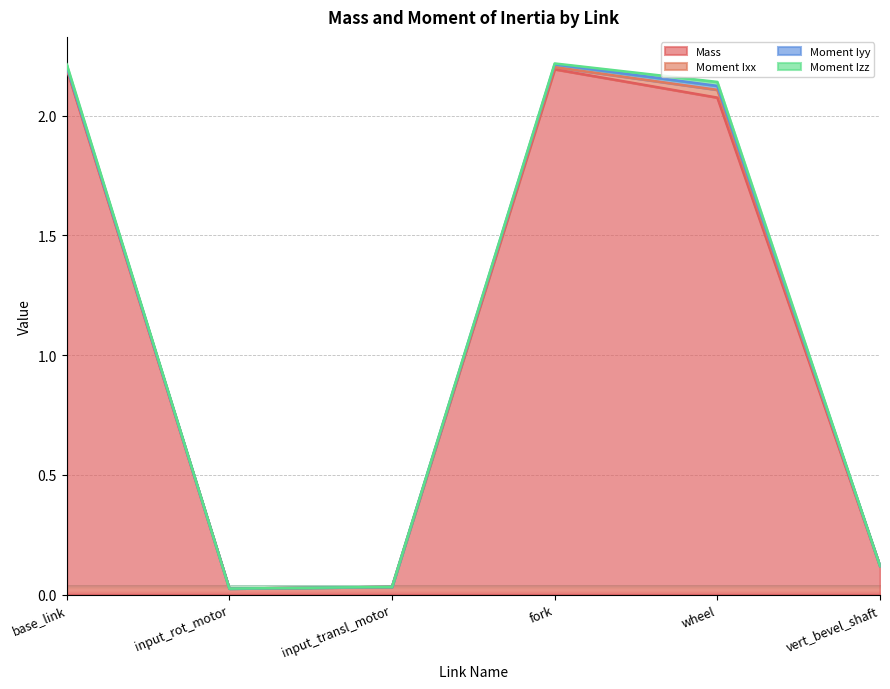

Count the number of data series in this chart.

4